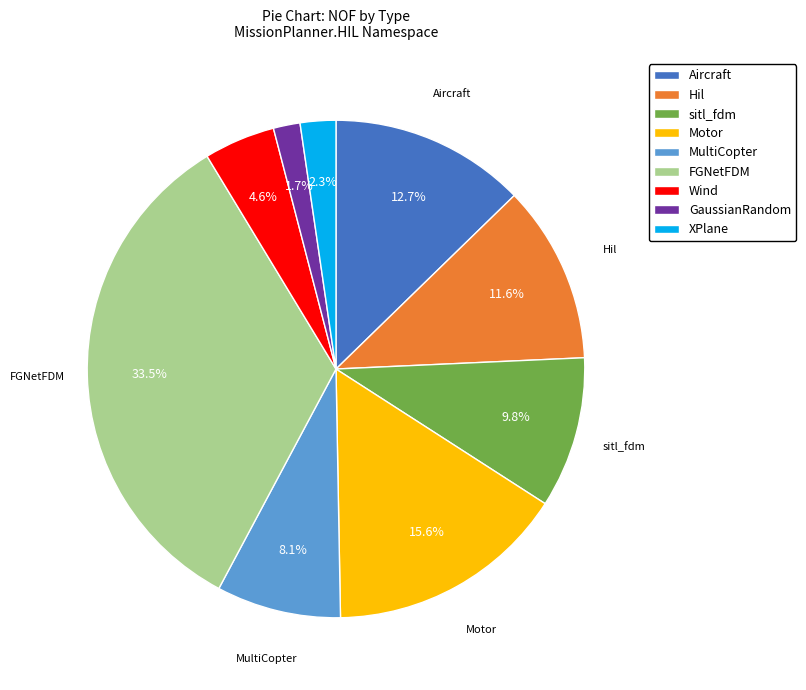

To the nearest percent, what portion does Hil represent?

12%